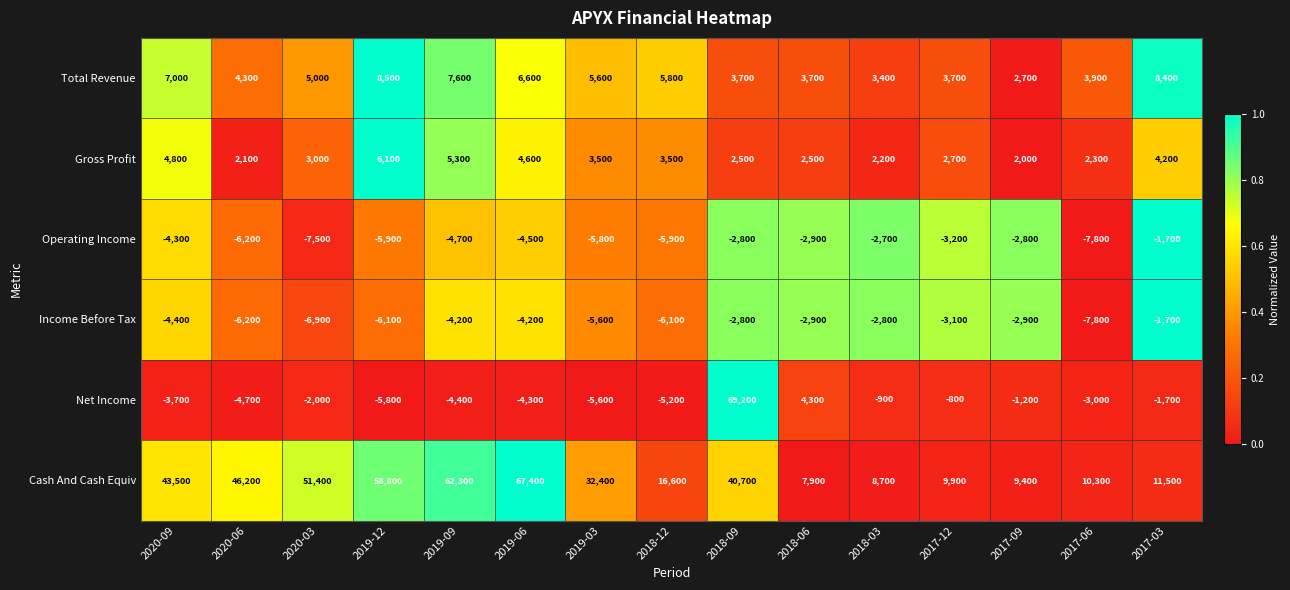

At which category is the sum across all series the highest?

2018-09